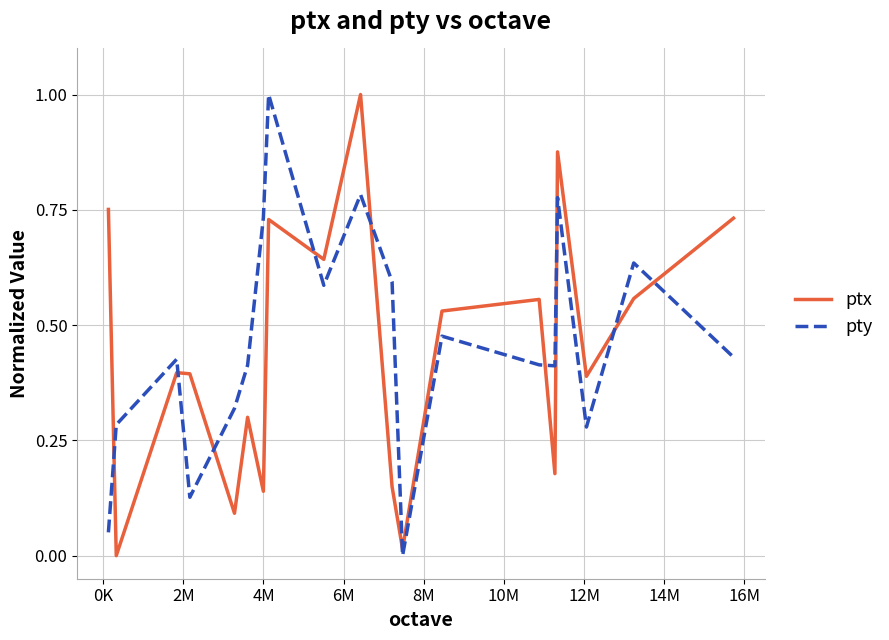

Which series ends up on top after the final intersection of ptx and pty?

ptx